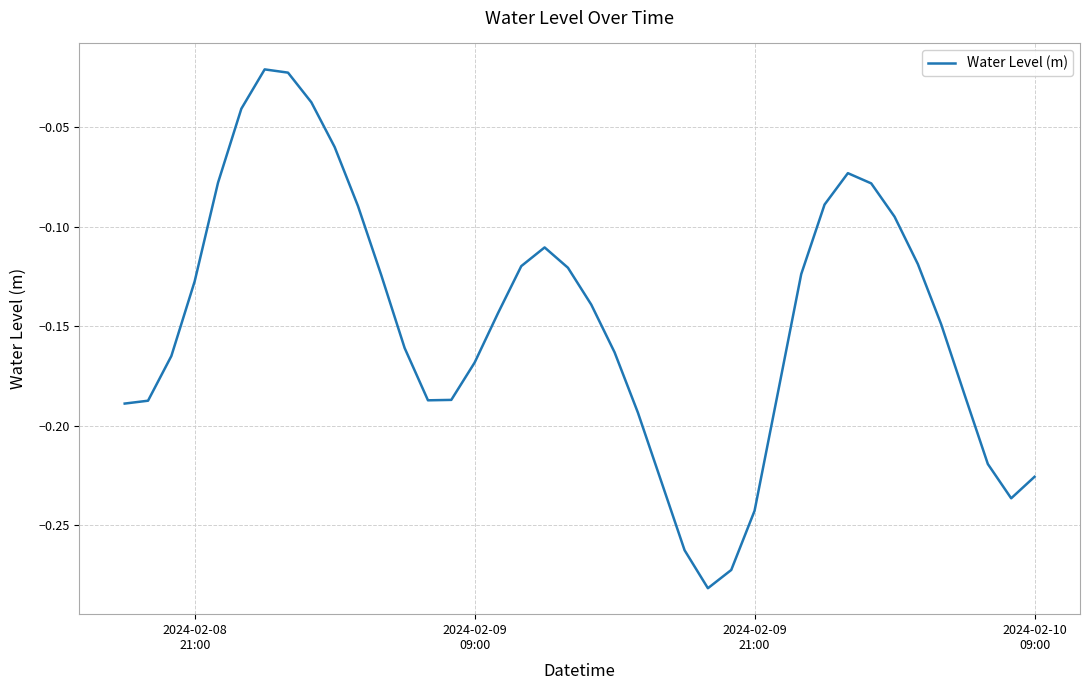

How many interior local valleys (lower than both neighbors) does the data have?

3